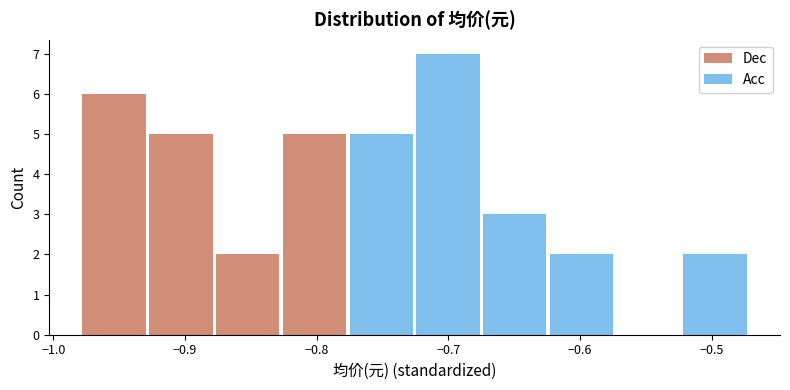

Reading left to right, transcribe this chart: for each stacked bar, give the range it covers on the x-axis and its total height. Neither the bar edges nor the heights are printed on the chart, so give them approximately, as read against the axes.

-0.98 to -0.93: 6
-0.93 to -0.88: 5
-0.88 to -0.83: 2
-0.83 to -0.78: 5
-0.78 to -0.73: 5
-0.73 to -0.67: 7
-0.67 to -0.62: 3
-0.62 to -0.57: 2
-0.57 to -0.52: 0
-0.52 to -0.47: 2